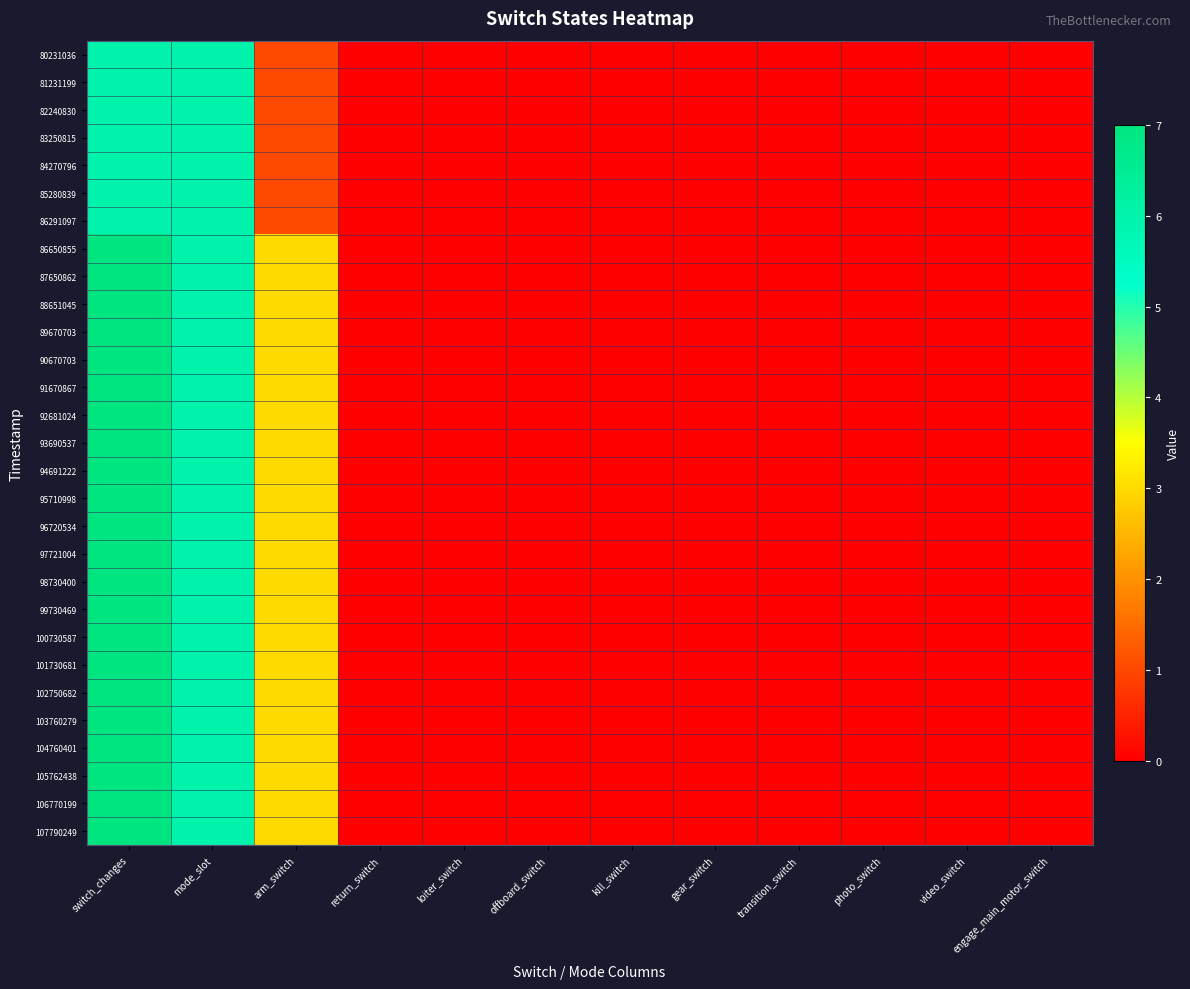

Which series has the largest total across all categories?

86650855